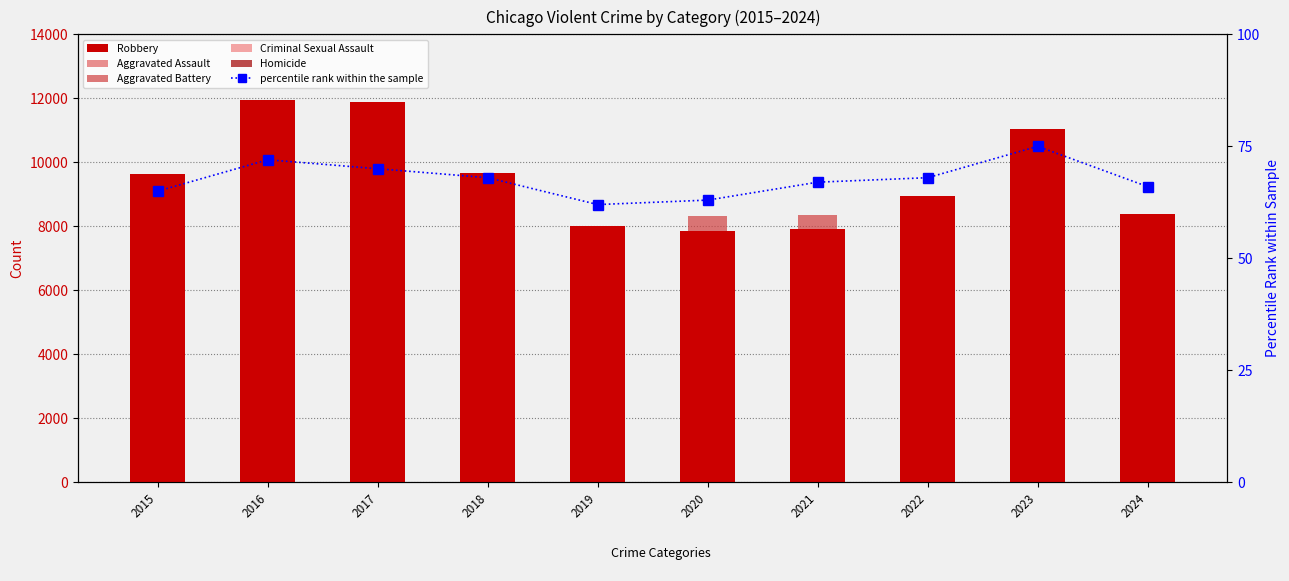

How many series are shown in this chart?

6